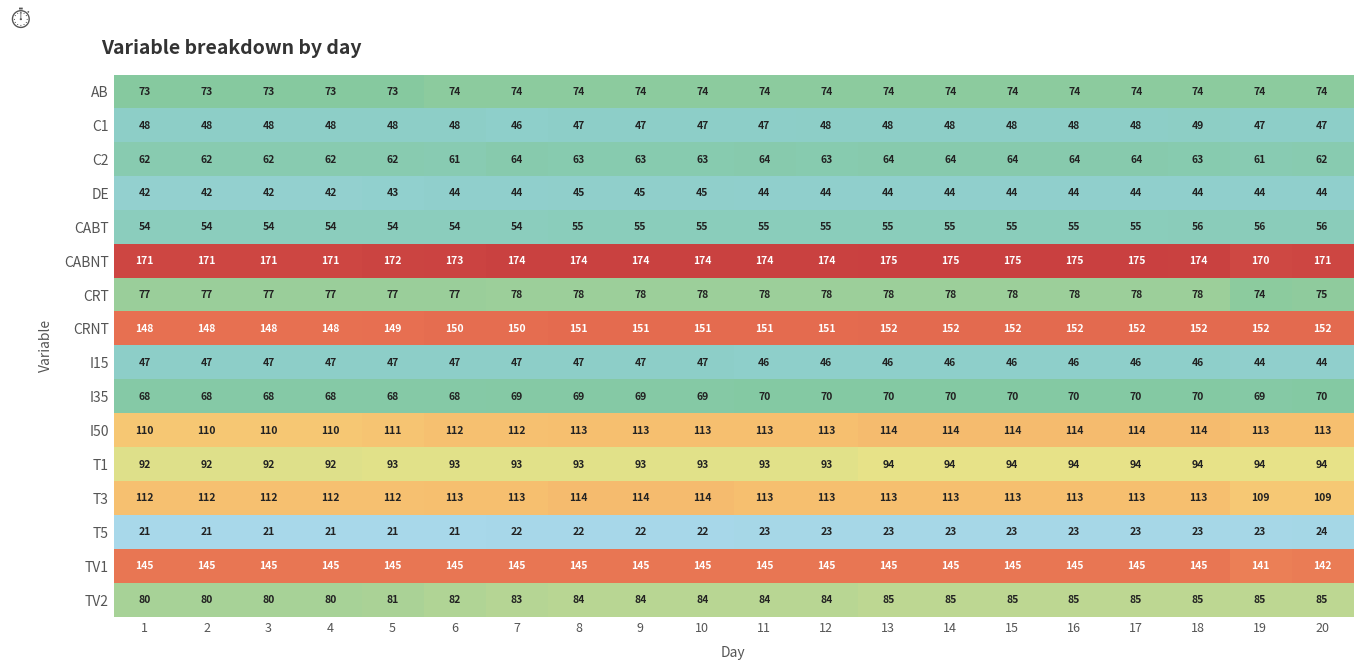

What is the minimum value shown in the chart?

21